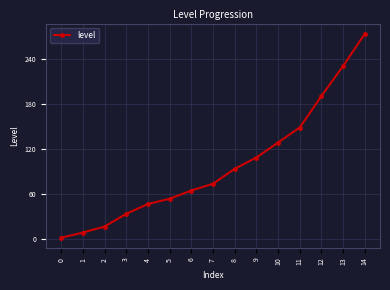

Approximately how many times larger is the value at 7 compared to 11?

0.5